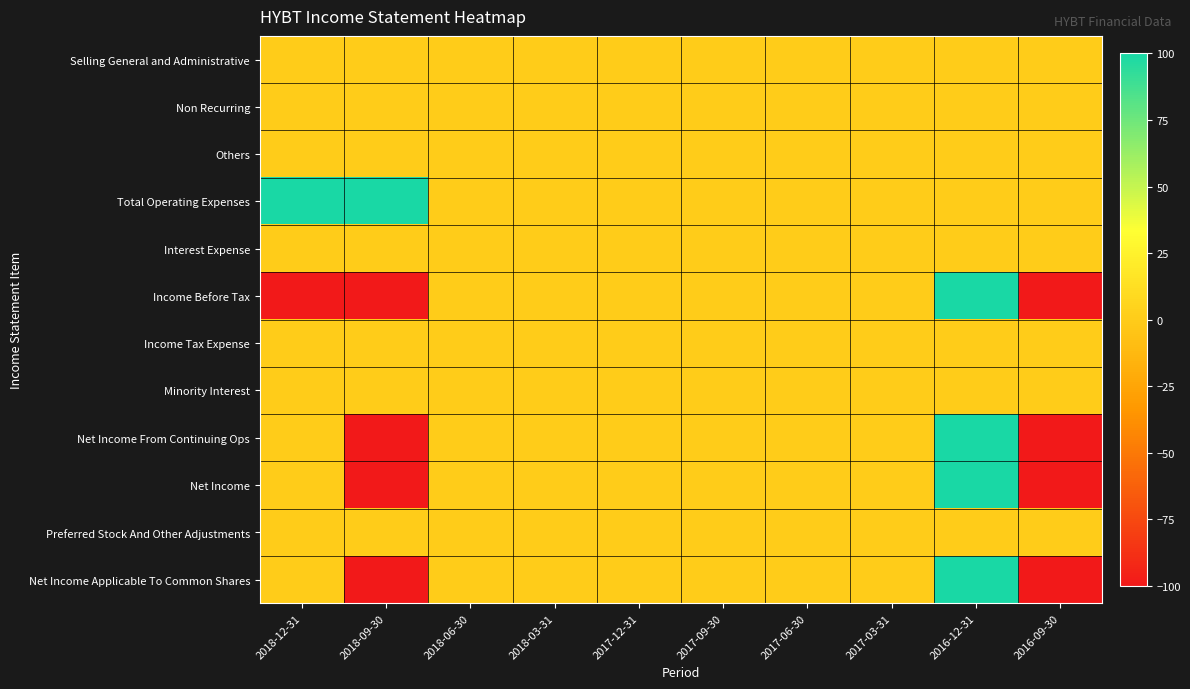

Reading left to right, what are all the values shown in this chart?

Selling General and Administrative: 2018-12-31=0	2018-09-30=0	2018-06-30=0	2018-03-31=0	2017-12-31=0	2017-09-30=0	2017-06-30=0	2017-03-31=0	2016-12-31=0	2016-09-30=0
Non Recurring: 2018-12-31=0	2018-09-30=0	2018-06-30=0	2018-03-31=0	2017-12-31=0	2017-09-30=0	2017-06-30=0	2017-03-31=0	2016-12-31=0	2016-09-30=0
Others: 2018-12-31=0	2018-09-30=0	2018-06-30=0	2018-03-31=0	2017-12-31=0	2017-09-30=0	2017-06-30=0	2017-03-31=0	2016-12-31=0	2016-09-30=0
Total Operating Expenses: 2018-12-31=100	2018-09-30=100	2018-06-30=0	2018-03-31=0	2017-12-31=0	2017-09-30=0	2017-06-30=0	2017-03-31=0	2016-12-31=0	2016-09-30=0
Interest Expense: 2018-12-31=0	2018-09-30=0	2018-06-30=0	2018-03-31=0	2017-12-31=0	2017-09-30=0	2017-06-30=0	2017-03-31=0	2016-12-31=0	2016-09-30=0
Income Before Tax: 2018-12-31=-100	2018-09-30=-100	2018-06-30=0	2018-03-31=0	2017-12-31=0	2017-09-30=0	2017-06-30=0	2017-03-31=0	2016-12-31=100	2016-09-30=-100
Income Tax Expense: 2018-12-31=0	2018-09-30=0	2018-06-30=0	2018-03-31=0	2017-12-31=0	2017-09-30=0	2017-06-30=0	2017-03-31=0	2016-12-31=0	2016-09-30=0
Minority Interest: 2018-12-31=0	2018-09-30=0	2018-06-30=0	2018-03-31=0	2017-12-31=0	2017-09-30=0	2017-06-30=0	2017-03-31=0	2016-12-31=0	2016-09-30=0
Net Income From Continuing Ops: 2018-12-31=0	2018-09-30=-100	2018-06-30=0	2018-03-31=0	2017-12-31=0	2017-09-30=0	2017-06-30=0	2017-03-31=0	2016-12-31=100	2016-09-30=-100
Net Income: 2018-12-31=0	2018-09-30=-100	2018-06-30=0	2018-03-31=0	2017-12-31=0	2017-09-30=0	2017-06-30=0	2017-03-31=0	2016-12-31=100	2016-09-30=-100
Preferred Stock And Other Adjustments: 2018-12-31=0	2018-09-30=0	2018-06-30=0	2018-03-31=0	2017-12-31=0	2017-09-30=0	2017-06-30=0	2017-03-31=0	2016-12-31=0	2016-09-30=0
Net Income Applicable To Common Shares: 2018-12-31=0	2018-09-30=-100	2018-06-30=0	2018-03-31=0	2017-12-31=0	2017-09-30=0	2017-06-30=0	2017-03-31=0	2016-12-31=100	2016-09-30=-100